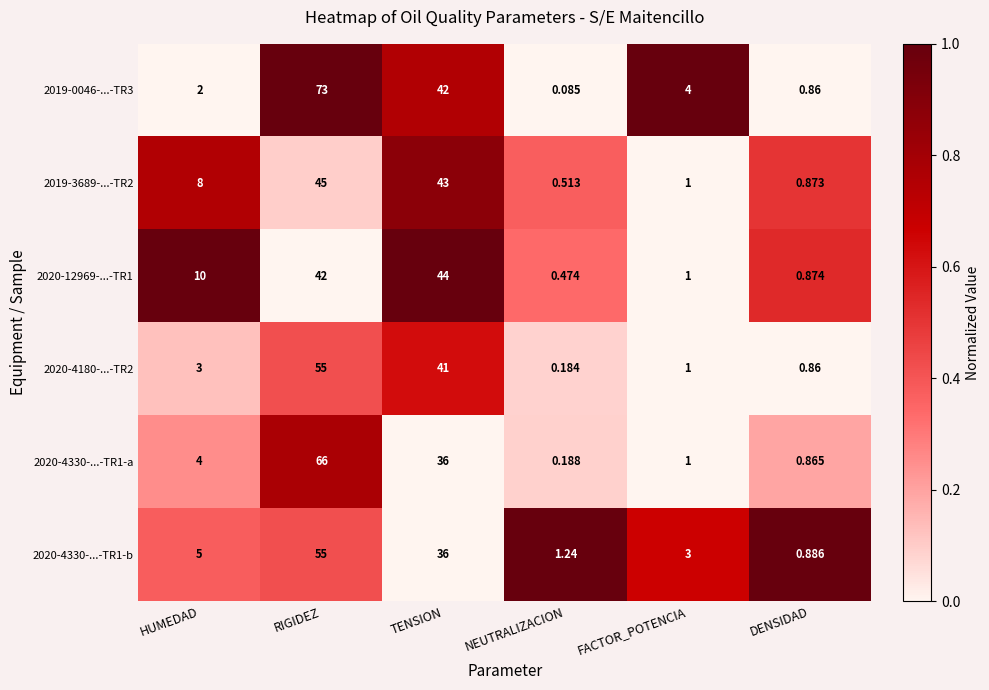

What is the greatest value displayed?

73.0